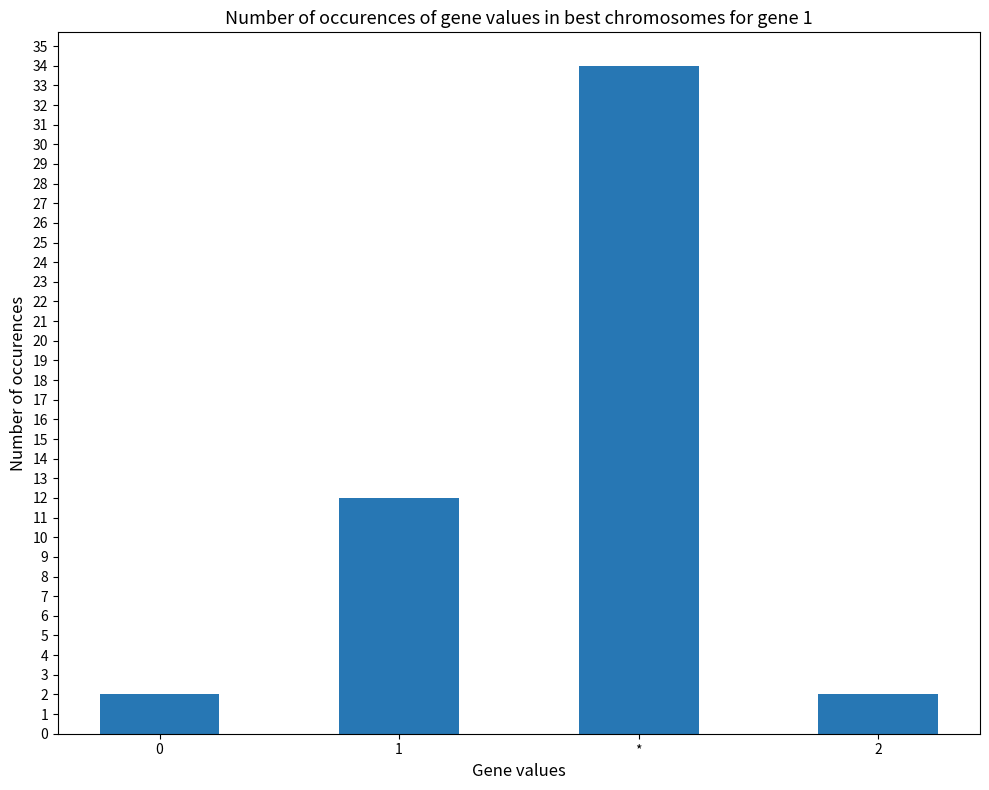

Does the chart contain any negative values?

No